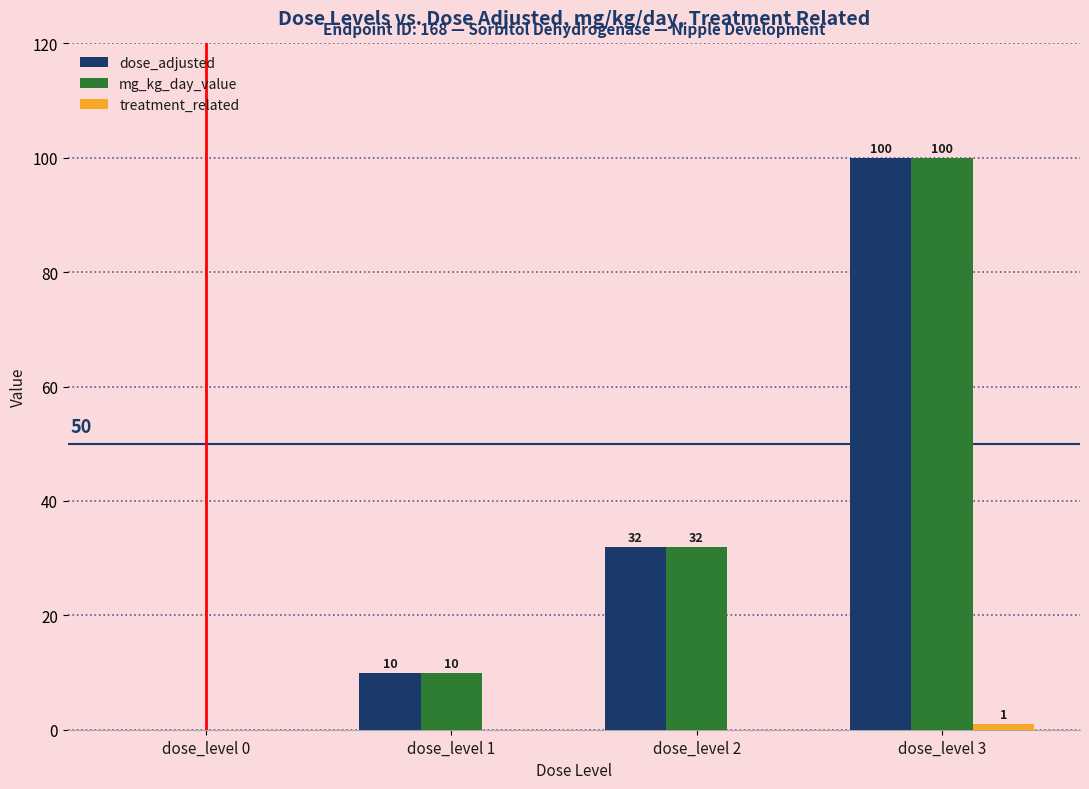

True or false: mg_kg_day_value has a value of 100 at dose_level 3.

True